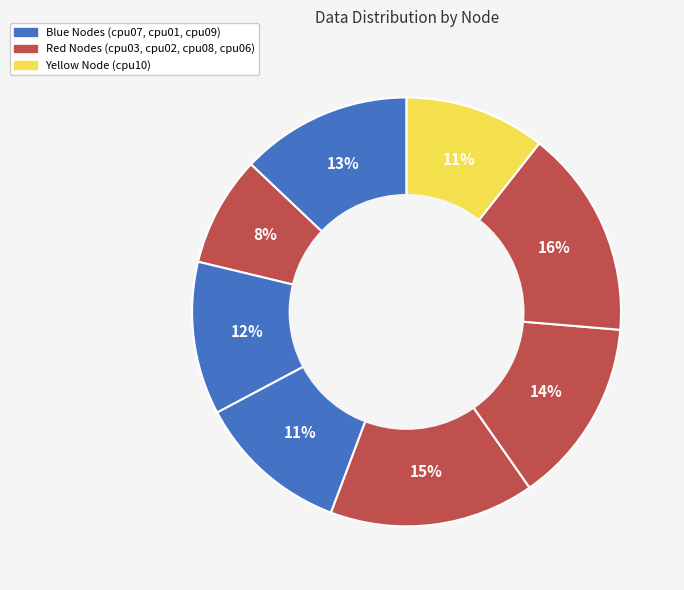

How many slices are in this pie chart?

8